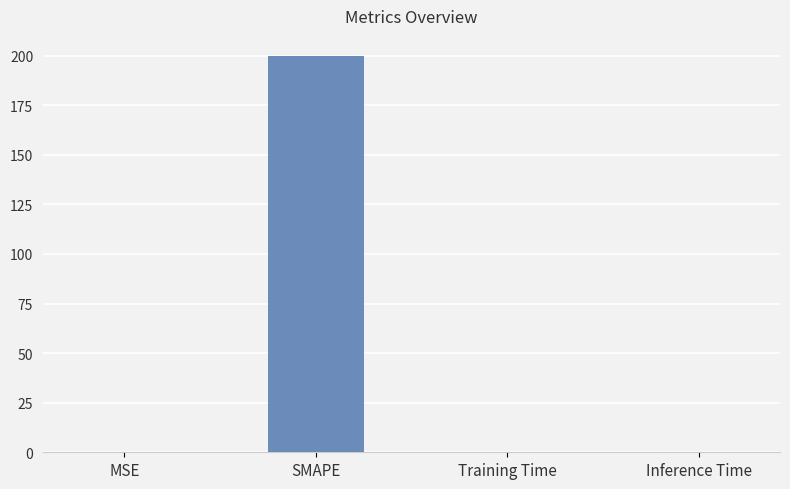

What is the maximum value shown in the chart?

200.0